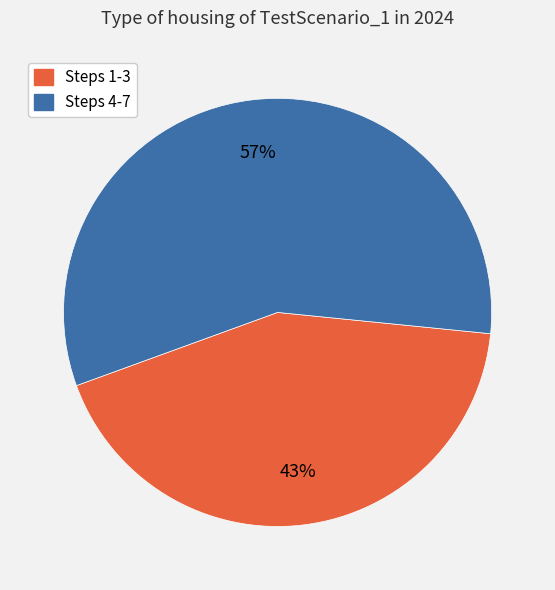

To the nearest percent, what is the difference between the largest and smallest slice percentages?

14%